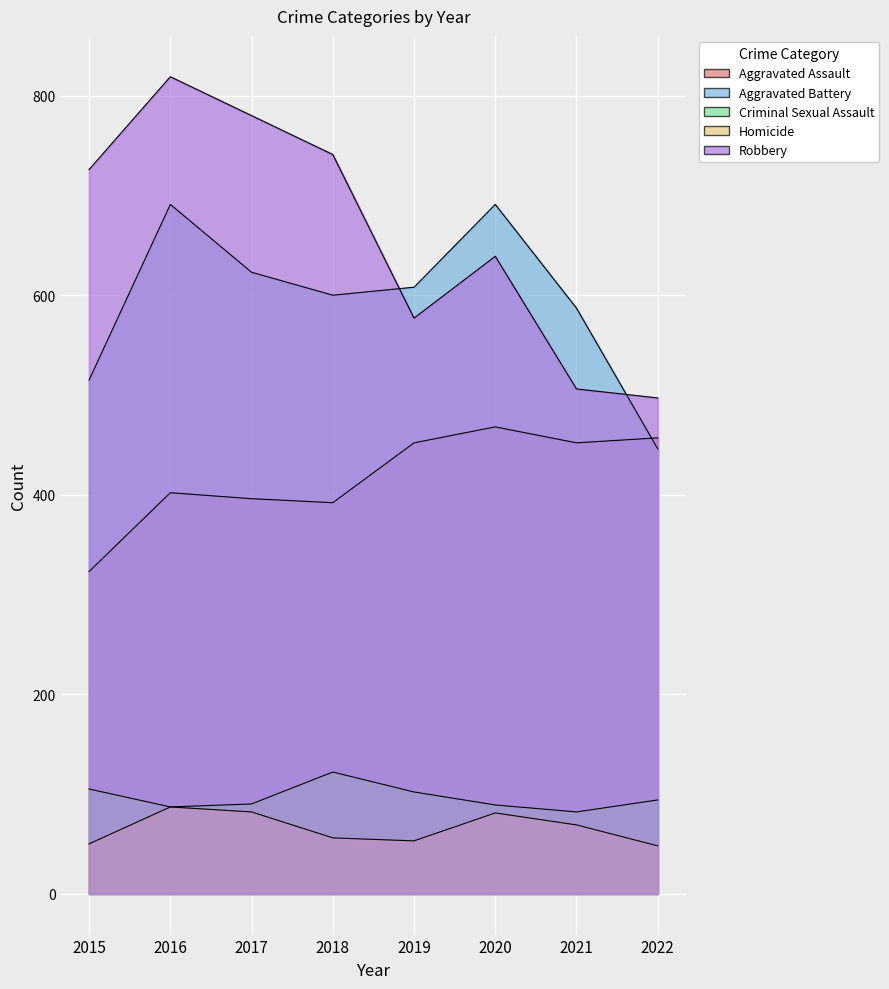

Which category has the lowest value across all series?

2022